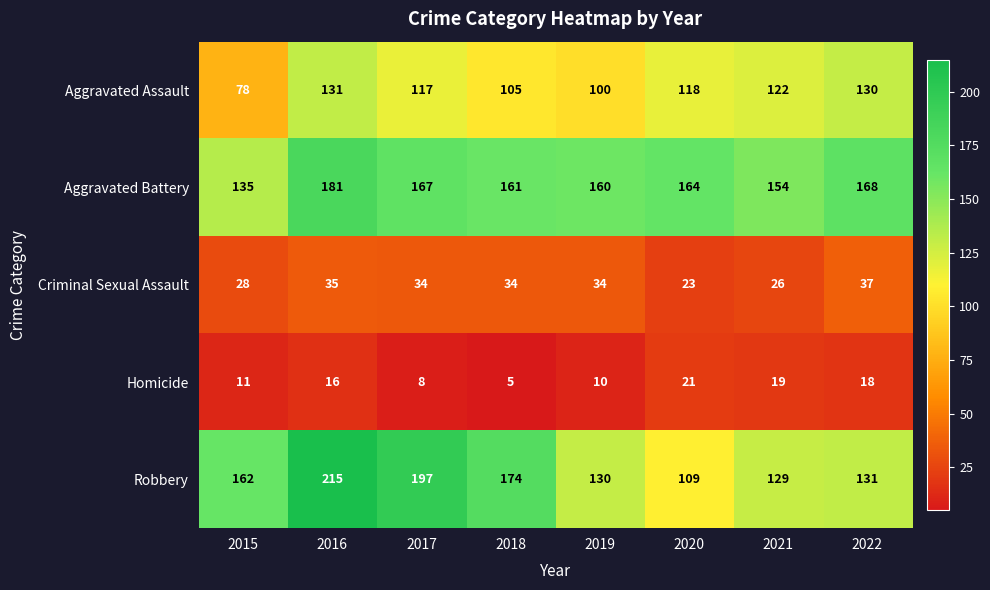

Which series has the largest total across all categories?

Aggravated Battery